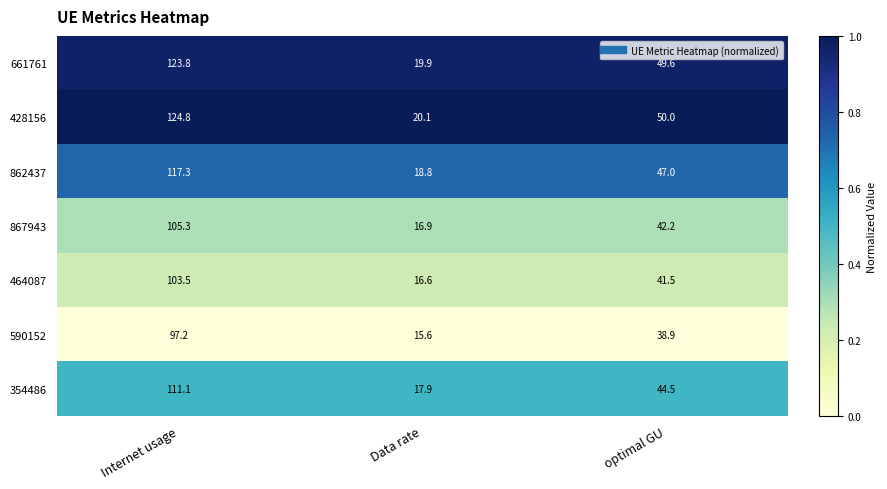

The value of 867943 at optimal GU is 66.1. True or false?

False